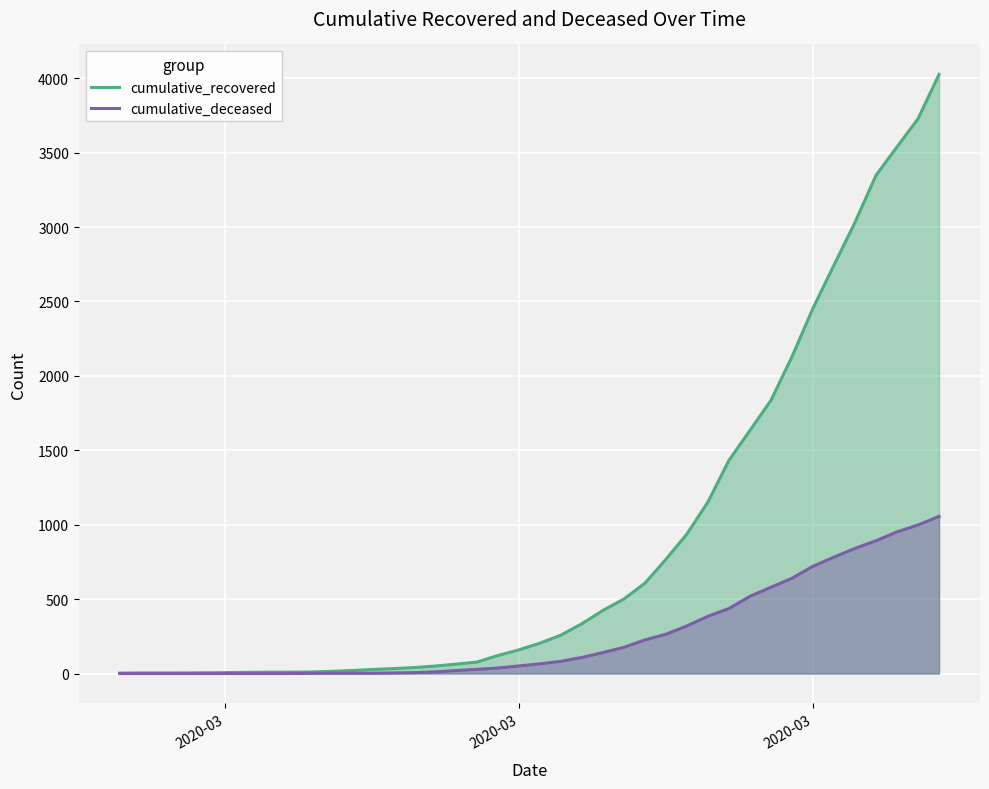

What are all the series names shown in the legend?

cumulative_recovered, cumulative_deceased